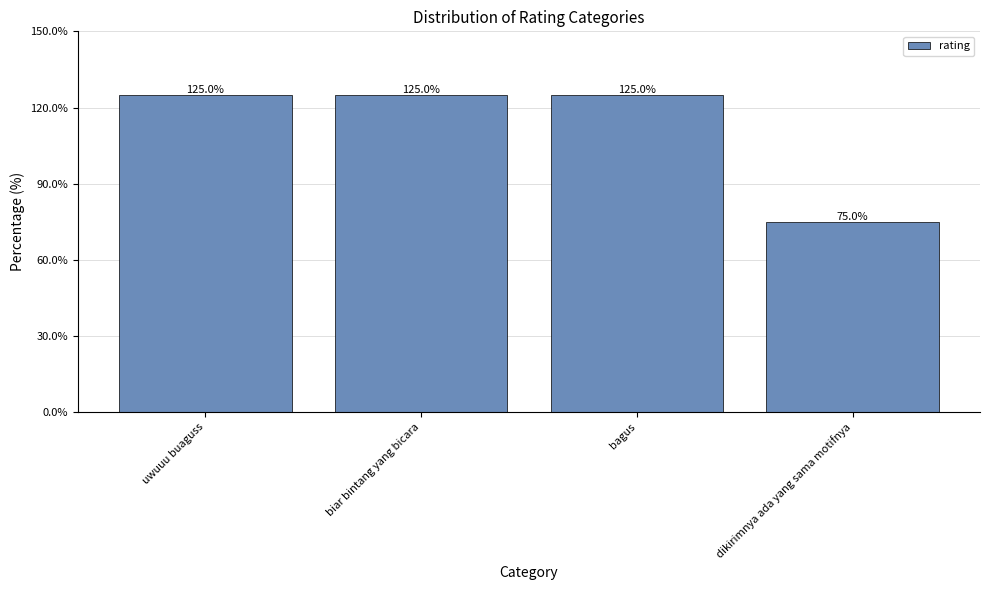

What is the sum of the values at biar bintang yang bicara and uwuuu buaguss?

250